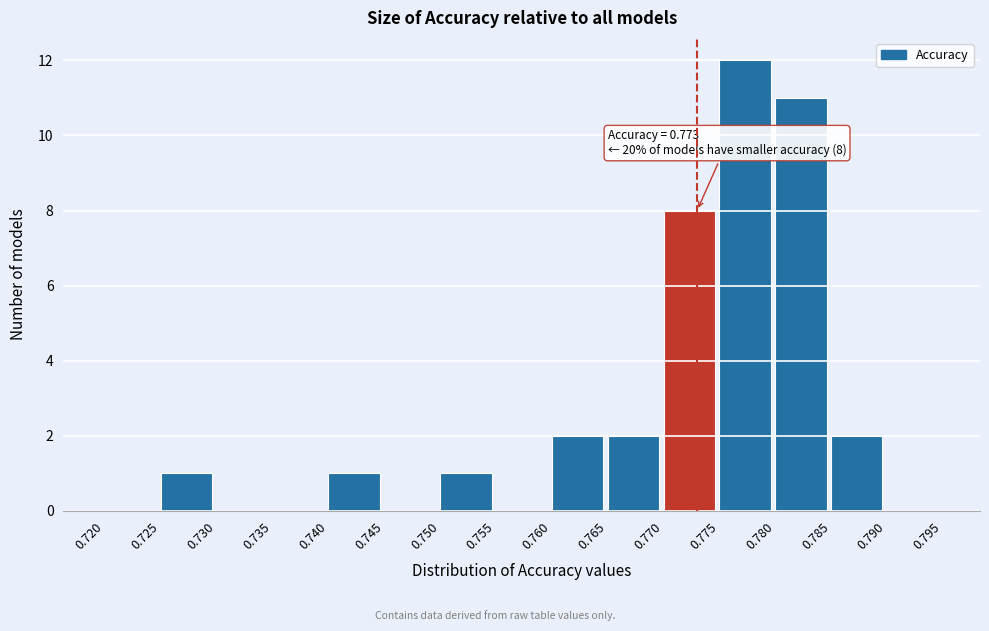

Over which range of the x-axis is the bar tallest?

0.775 to 0.780